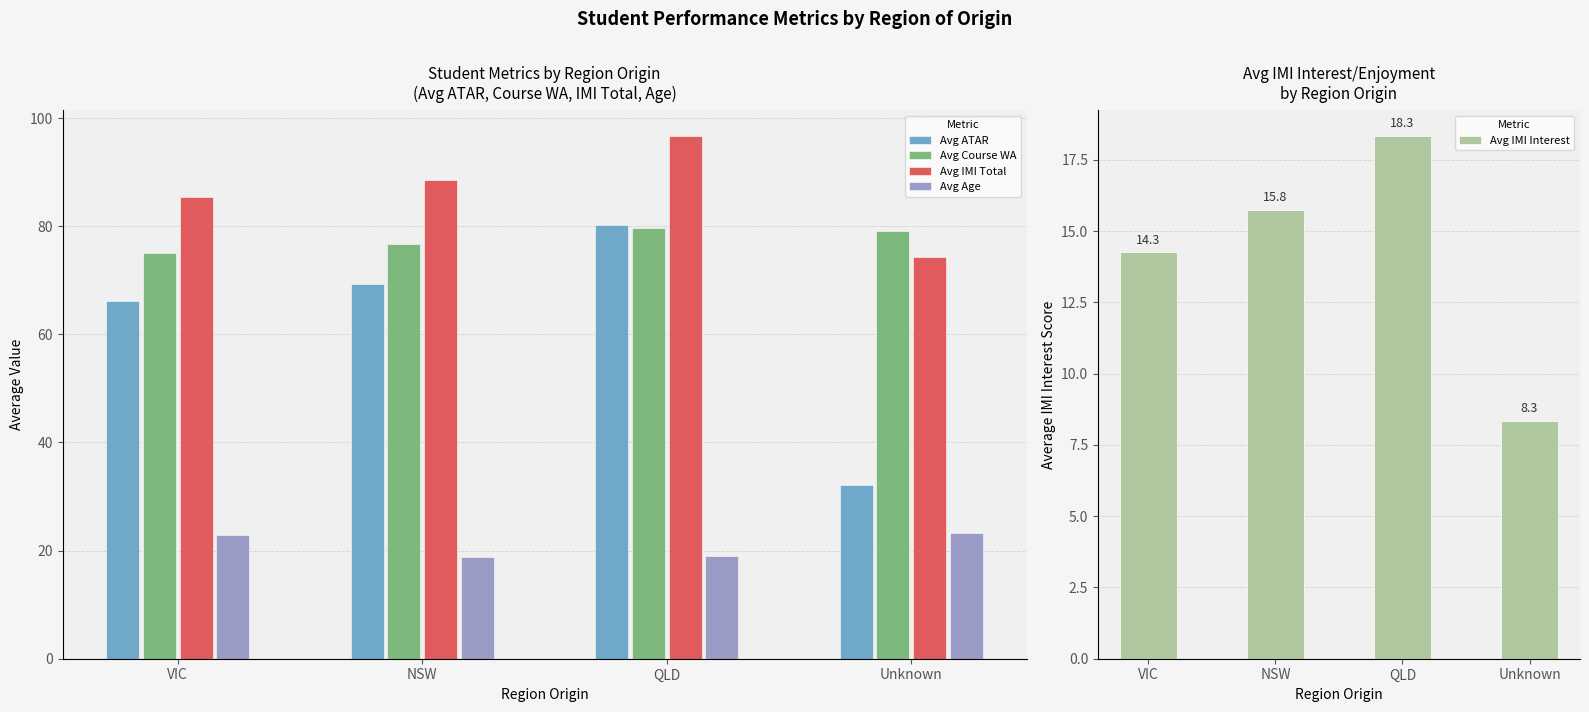

What is the spread (max minus min) of values at VIC?

71.1